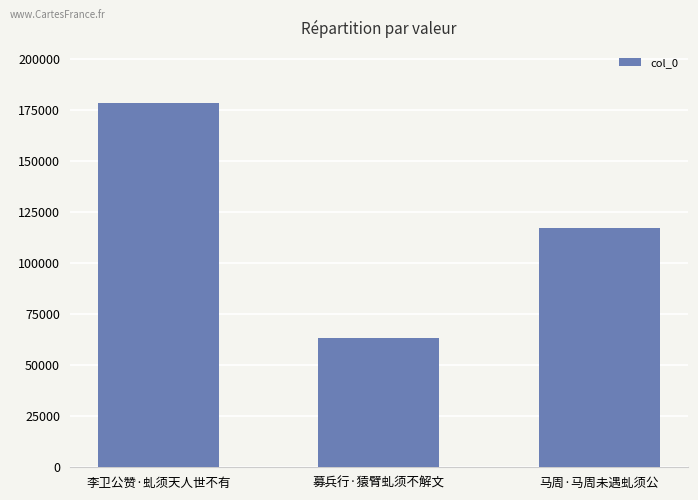

List the labels in order of value, smallest first.

募兵行·猿臂虬须不解文, 马周·马周未遇虬须公, 李卫公赞·虬须天人世不有